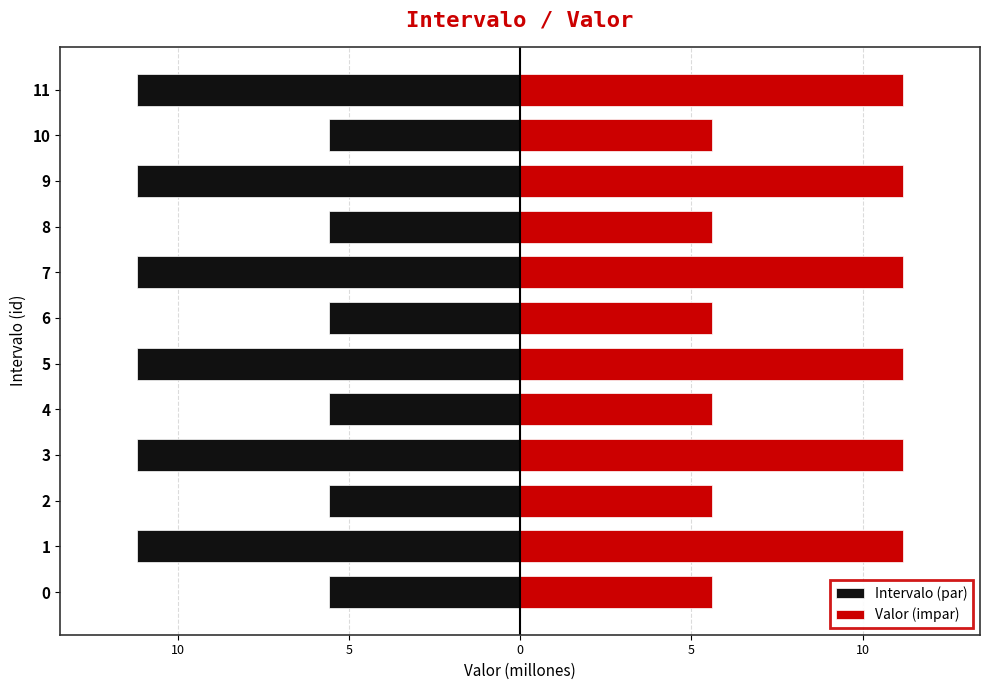

How many groups of bars are there?

12